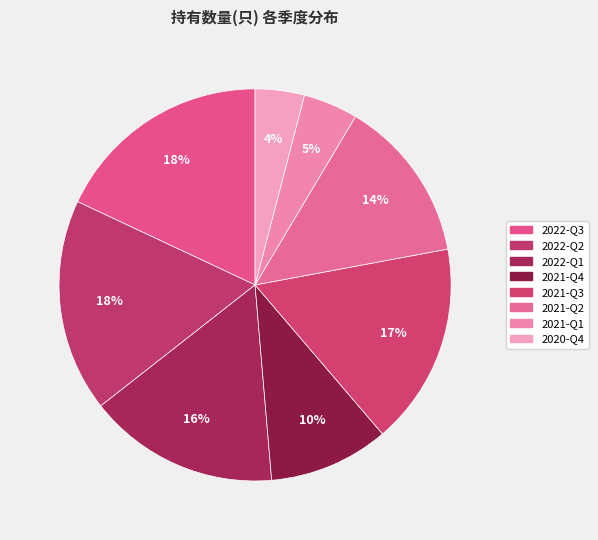

Rank the categories by value from highest to lowest.

2022-Q3, 2022-Q2, 2021-Q3, 2022-Q1, 2021-Q2, 2021-Q4, 2021-Q1, 2020-Q4